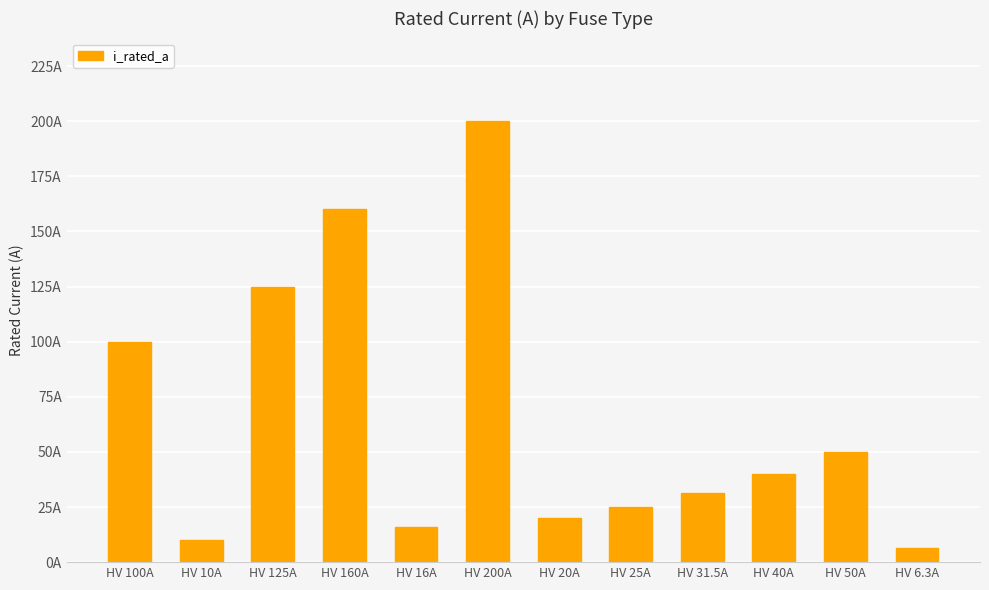

Reading left to right, transcribe all the data shown in this chart.

HV 100A=100.0	HV 10A=10.0	HV 125A=125.0	HV 160A=160.0	HV 16A=16.0	HV 200A=200.0	HV 20A=20.0	HV 25A=25.0	HV 31.5A=31.5	HV 40A=40.0	HV 50A=50.0	HV 6.3A=6.3